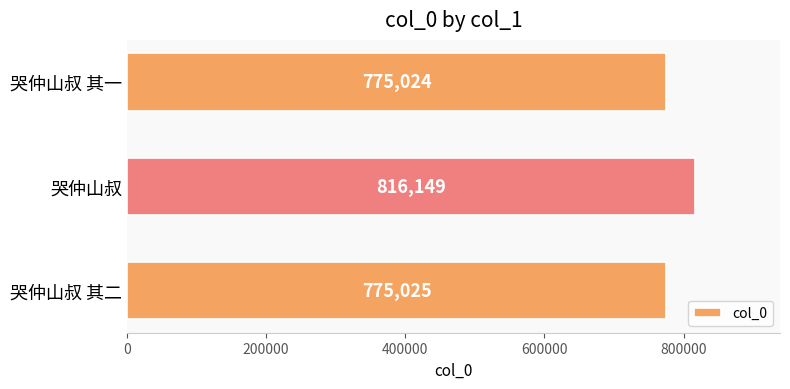

Which category has the lowest value across all series?

哭仲山叔 其一